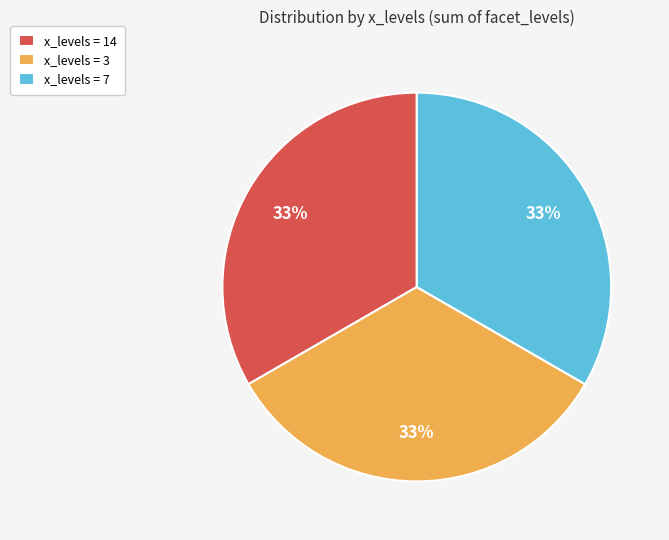

True or false: x_levels = 14 accounts for 33% of the total.

True